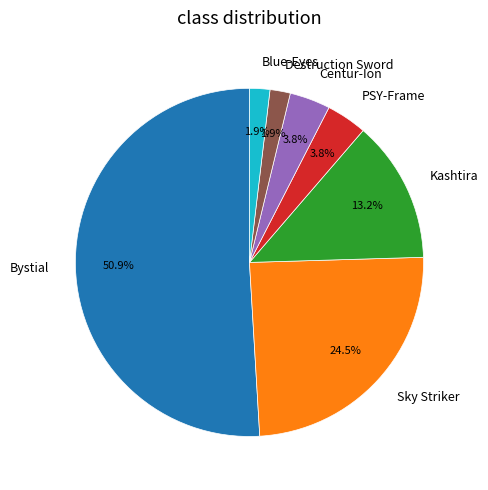

The Blue-Eyes slice represents 2% of the pie. True or false?

True